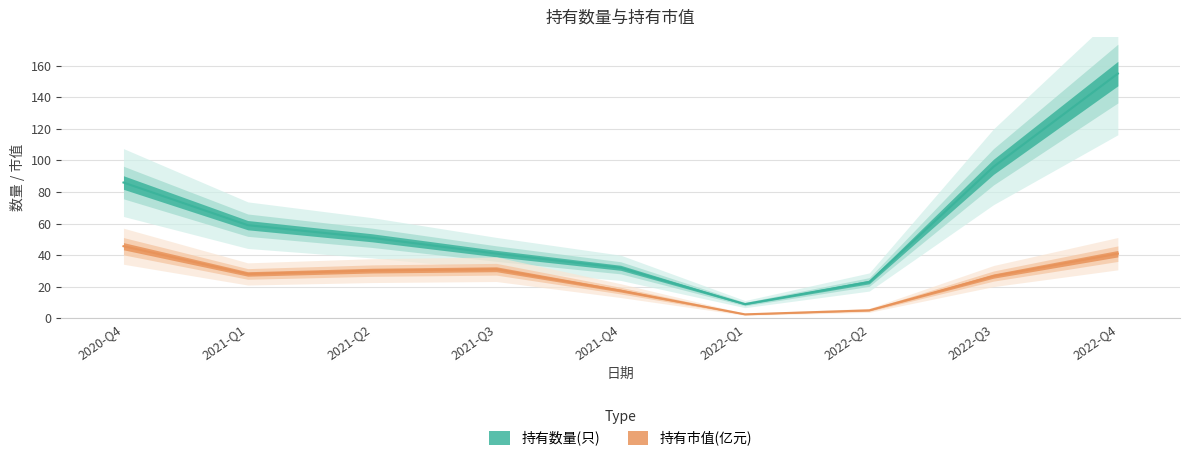

Where is the first local minimum for 持有市值(亿元)?

2021-Q1